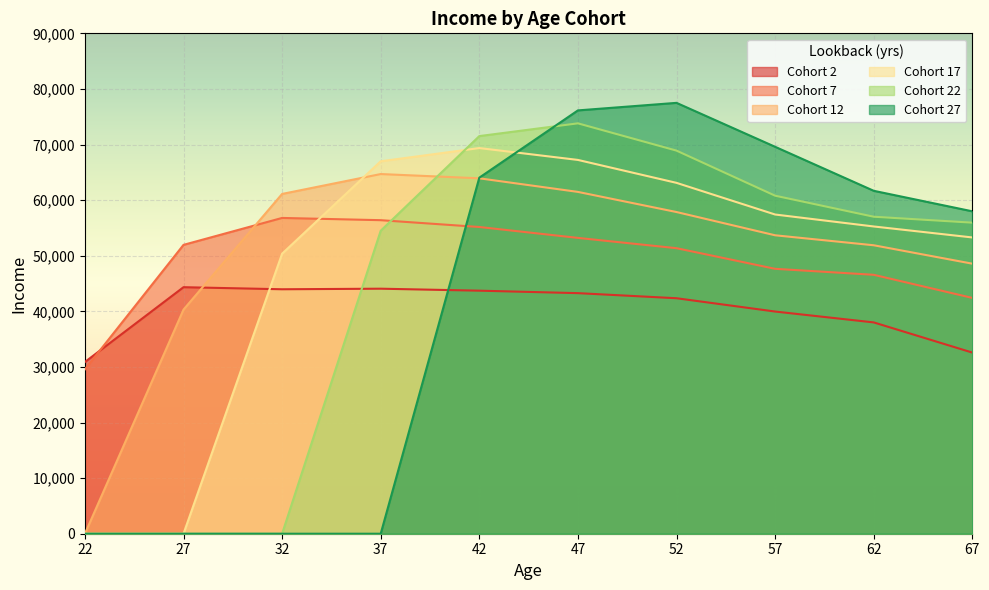

Which label corresponds to the smallest value in the chart?

22